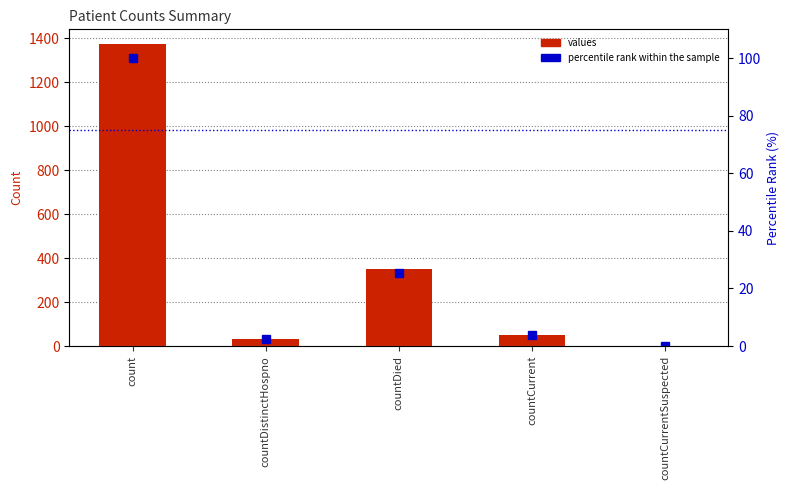

What are all the series names shown in the legend?

values, percentile rank within the sample